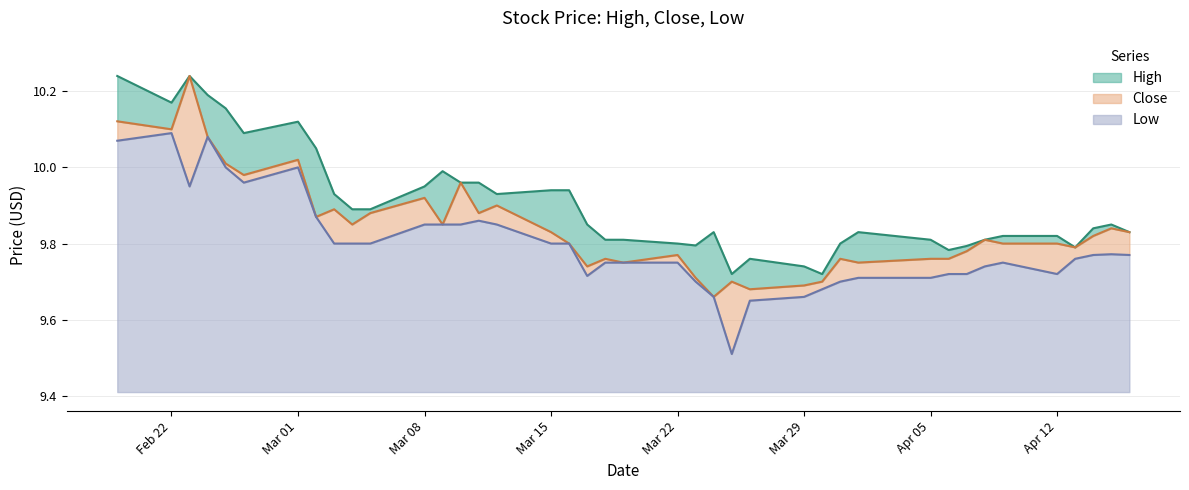

Which has a higher value, 2021-03-12 or 2021-03-10?

2021-03-10